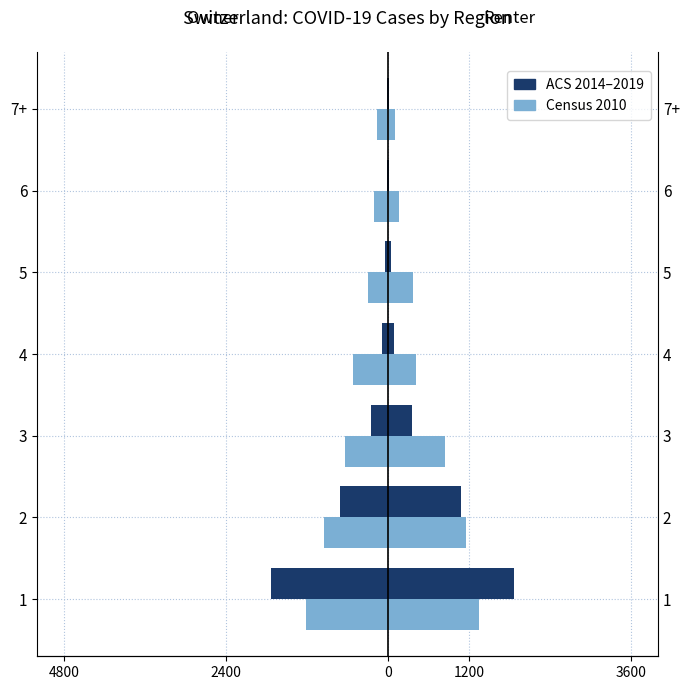

How many data points in Census 2010 are above -511?

3